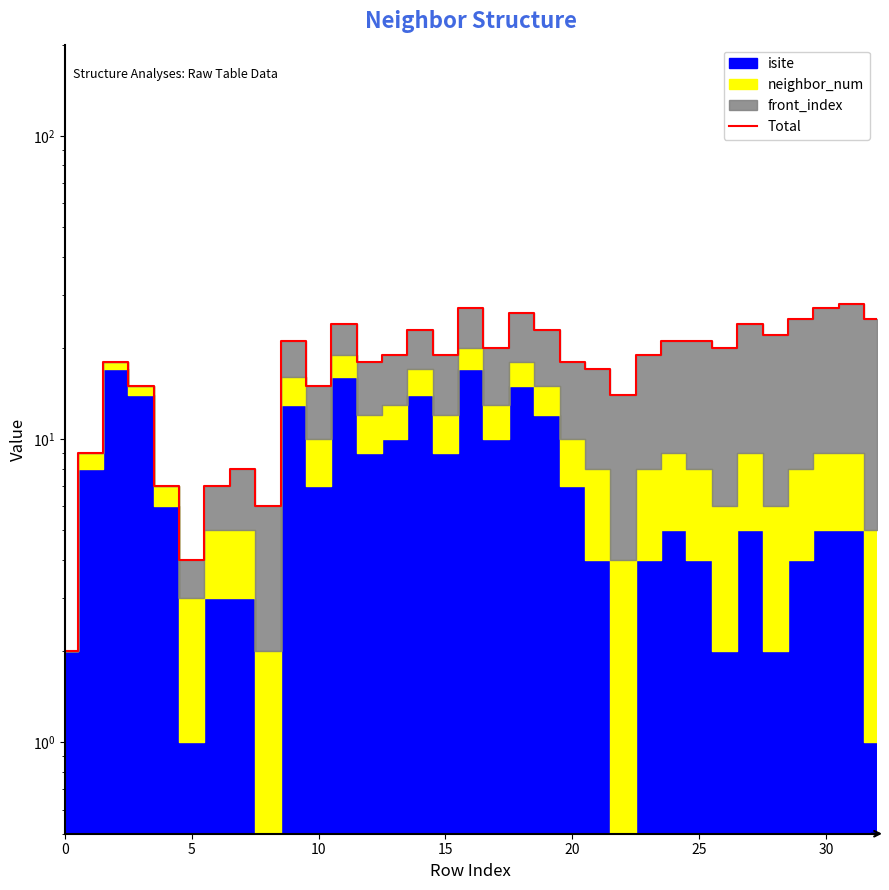

Is it true that the value at 0 is 1?

False